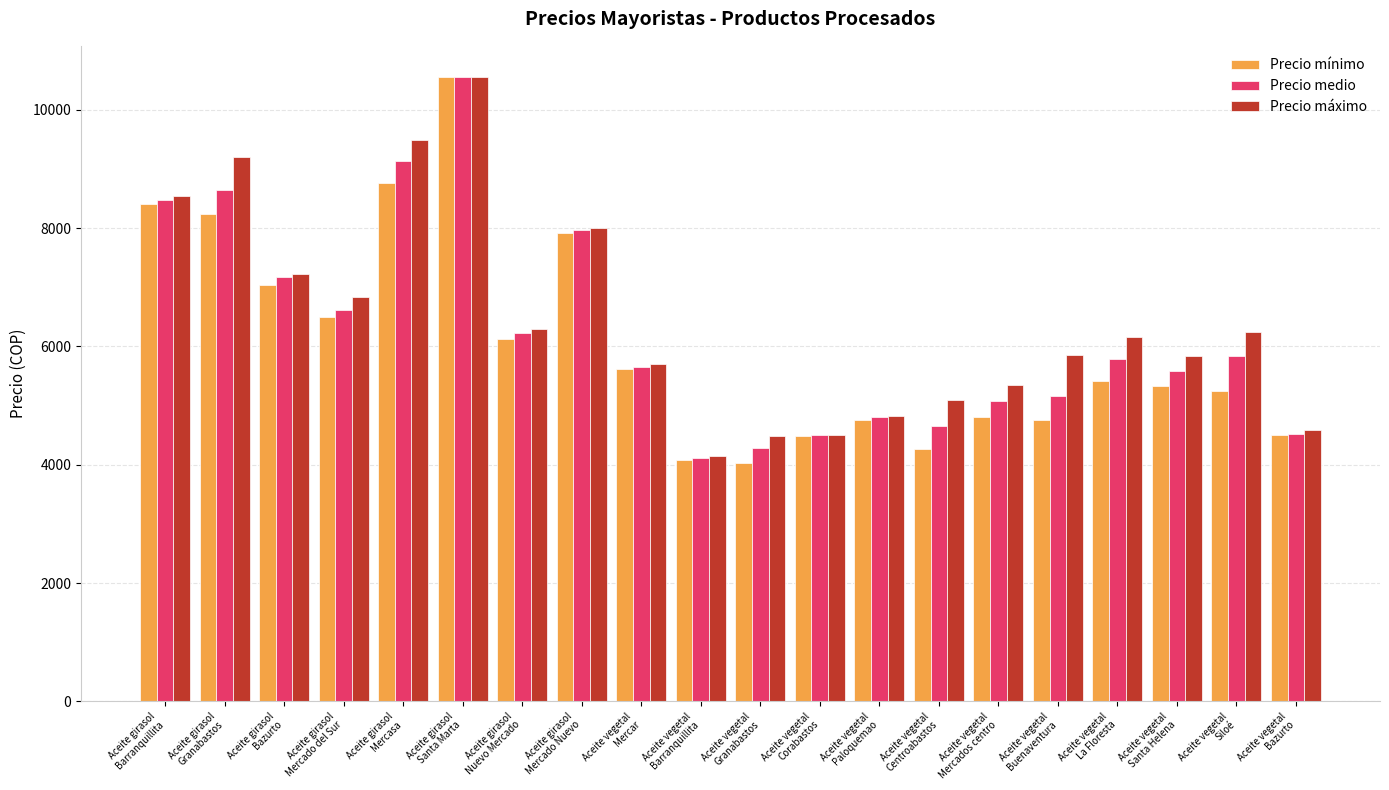

The value of Precio máximo at Aceite girasol
Mercasa is 14402. True or false?

False